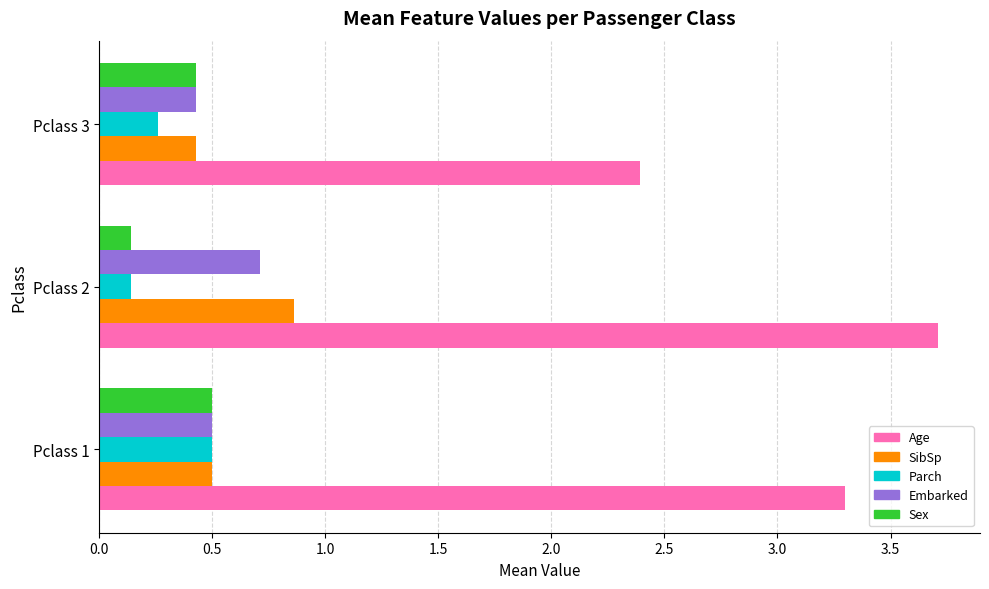

How many data points does each series have?

3